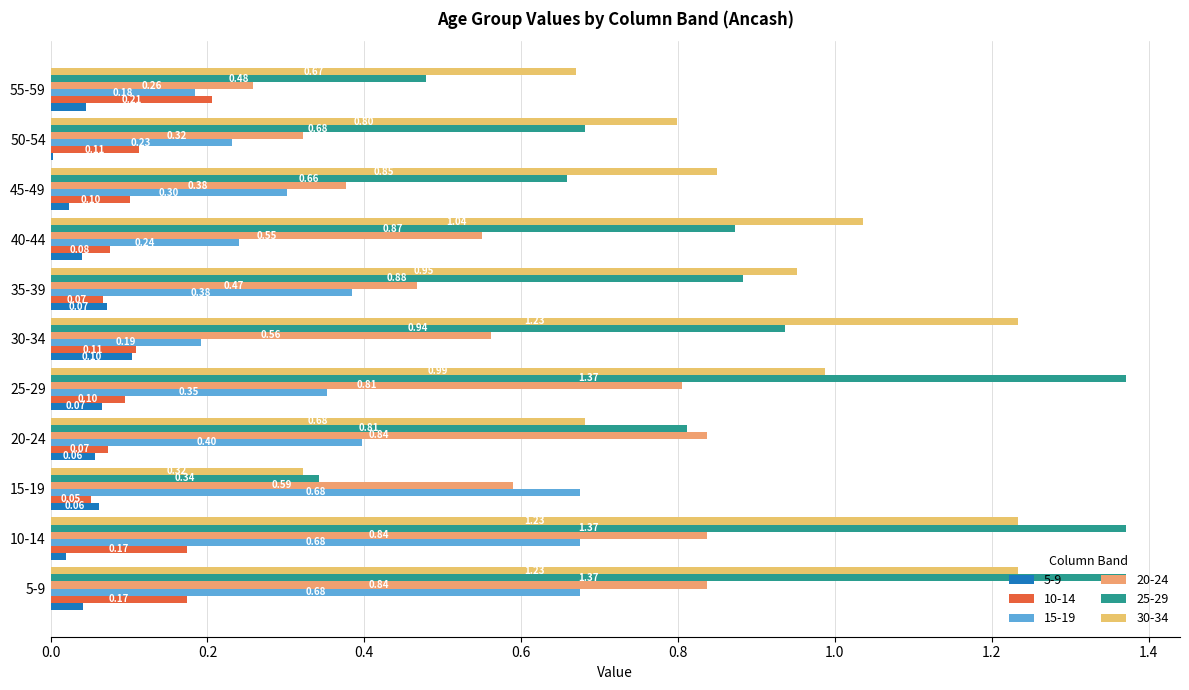

What value does the 30-34 series have at 20-24?

0.7